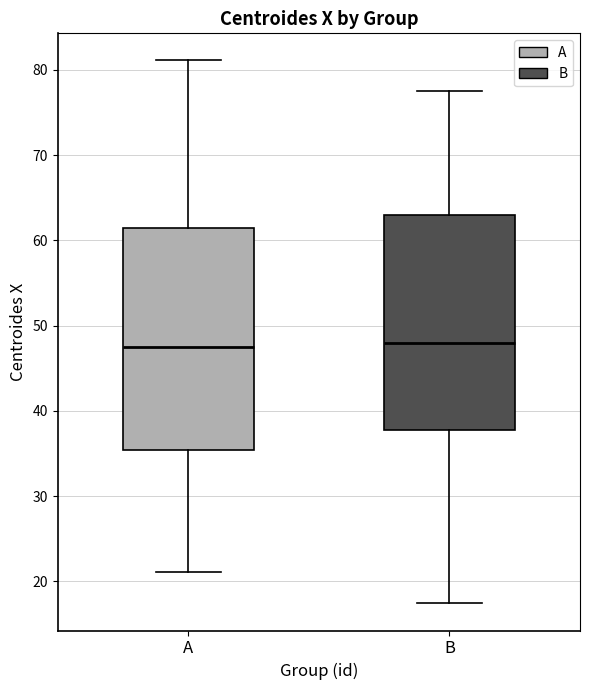

Reading left to right, read every box against the y-axis: the position of its median line, the range the box covers, and the ends of its whiskers. The values are not printed on the chart, so give them approximately, as read against the axis.

A: median 47, box 35 to 61, whiskers 21 to 81
B: median 48, box 38 to 63, whiskers 17 to 78